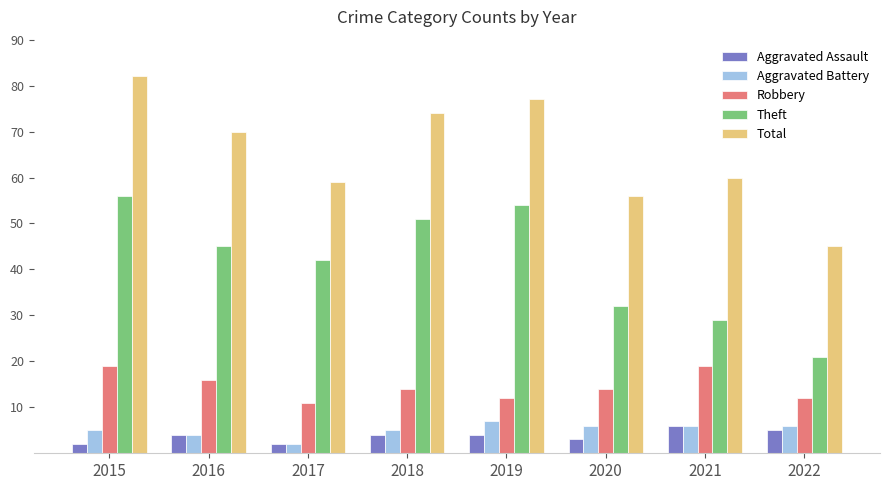

What is the maximum value shown in the chart?

82